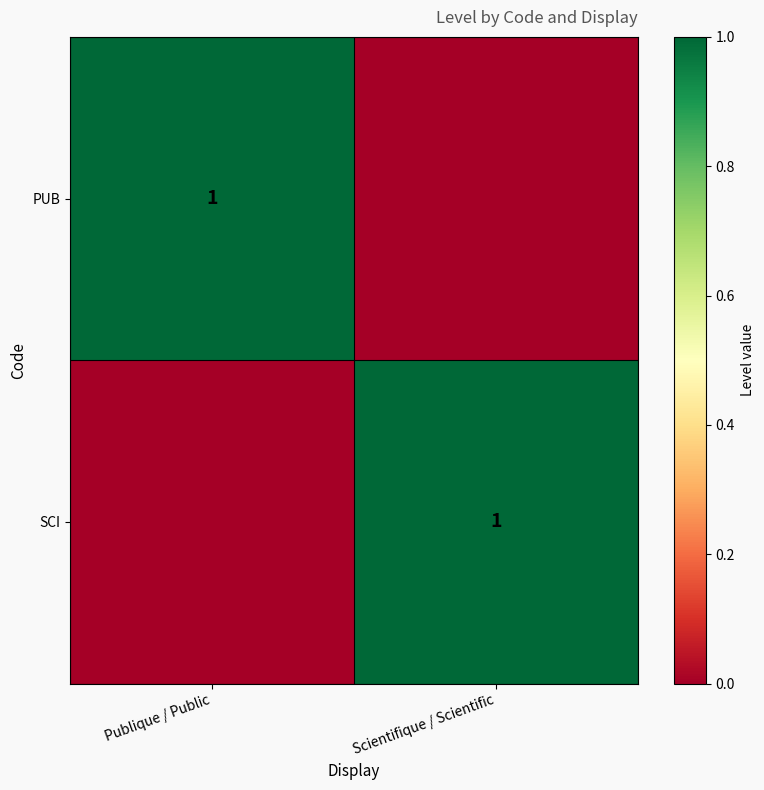

Is it true that SCI equals 1 at Scientifique / Scientific?

True